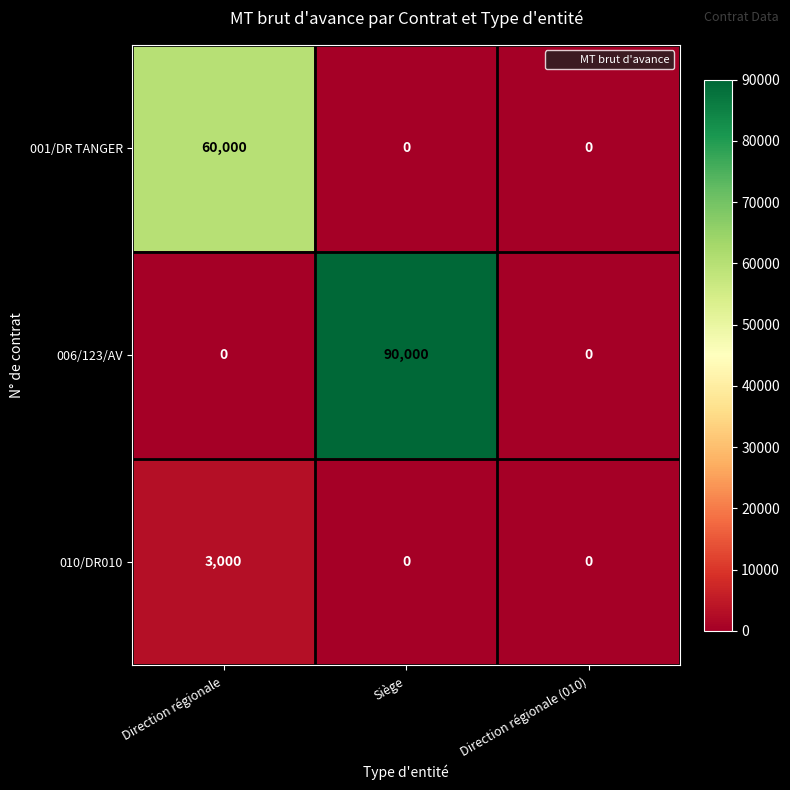

What is the total value across all series at Siège?

90000